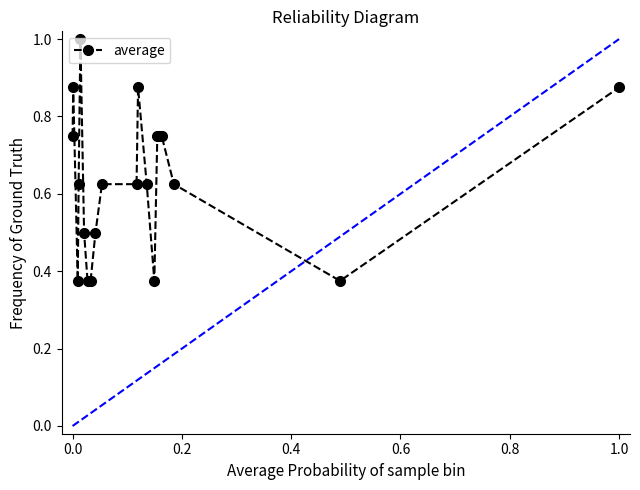

What is the maximum value shown in the chart?

1.0